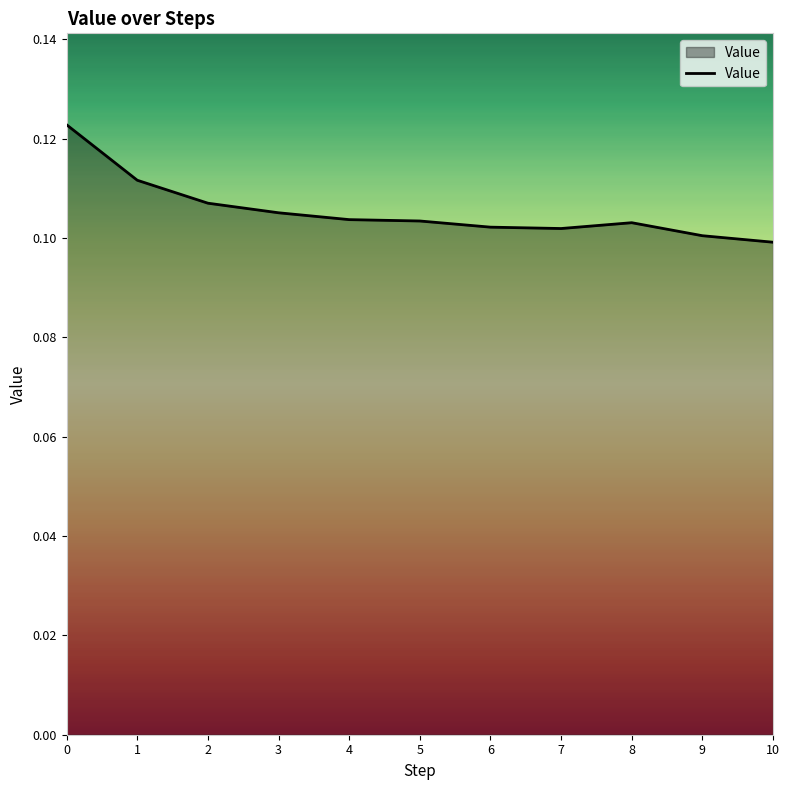

The chart shows a value of 0.1 at 3. True or false?

True